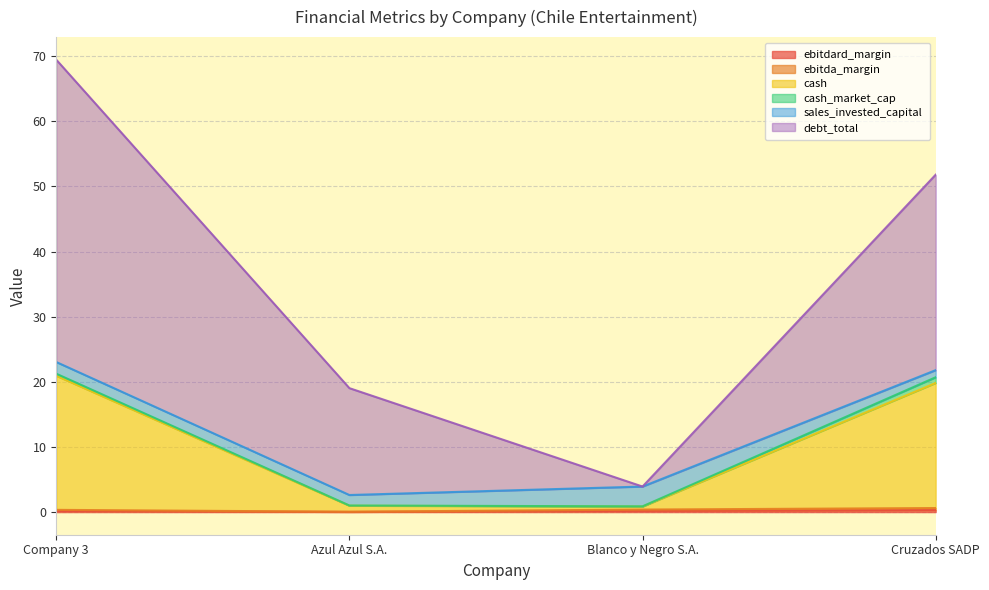

How many values in the debt_total series exceed 51?

2